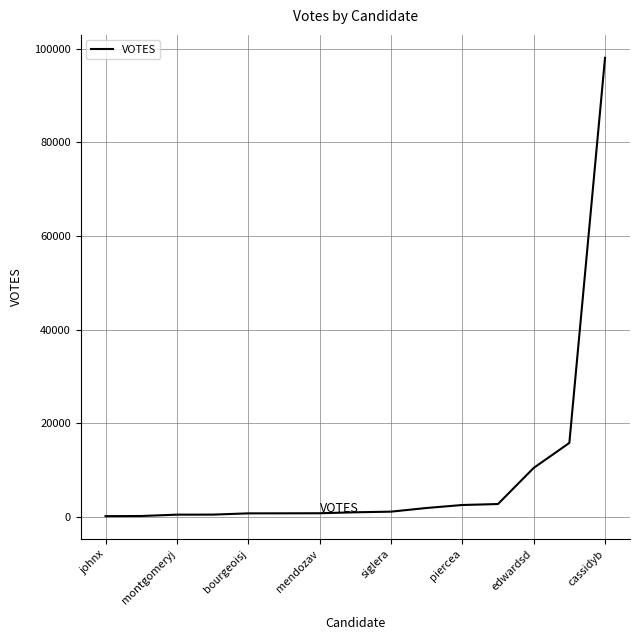

What is the difference between the maximum and minimum values?

97872